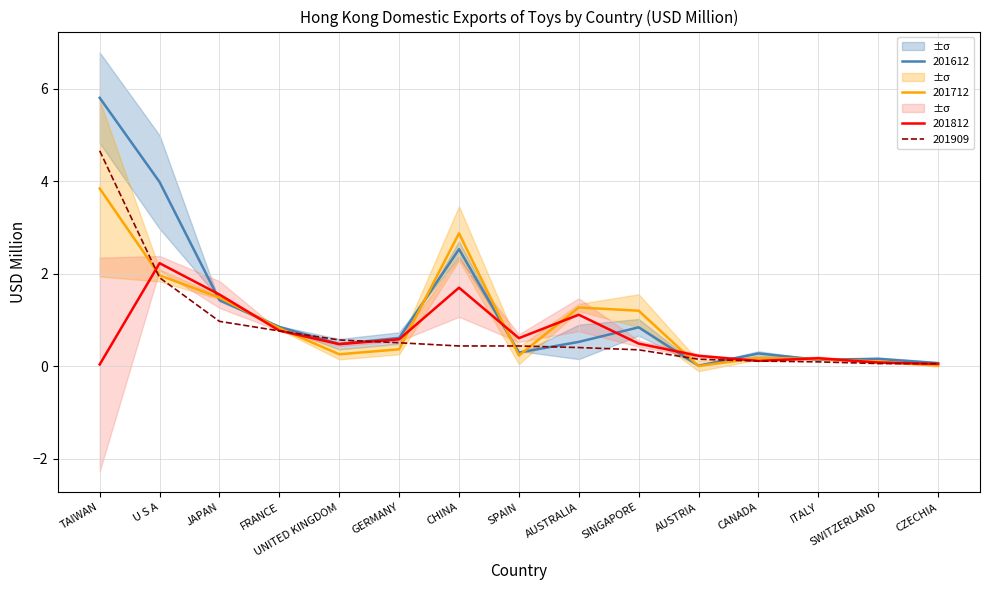

True or false: 201812 has a value of 2.3 at CHINA.

False